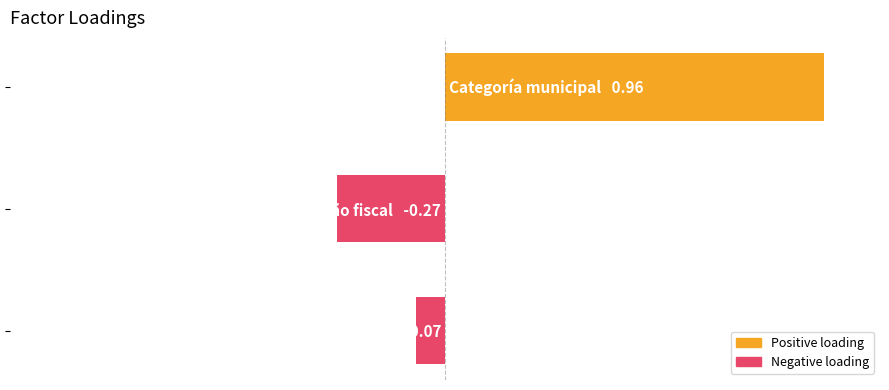

Does the chart contain any negative values?

Yes